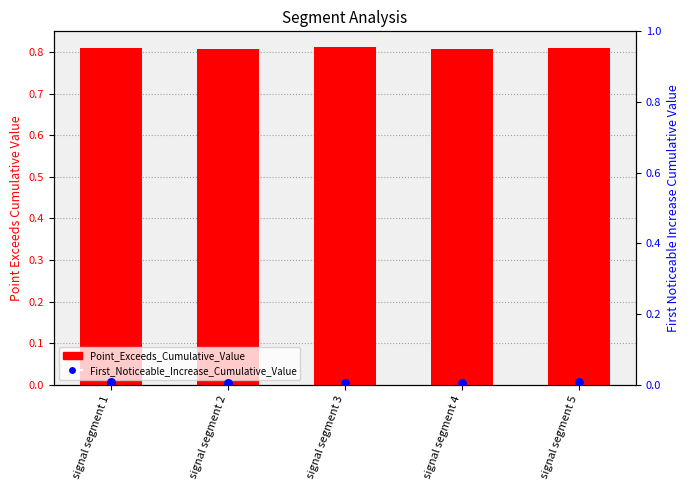

Which series has the largest Y range (max minus min)?

Point_Exceeds_Cumulative_Value